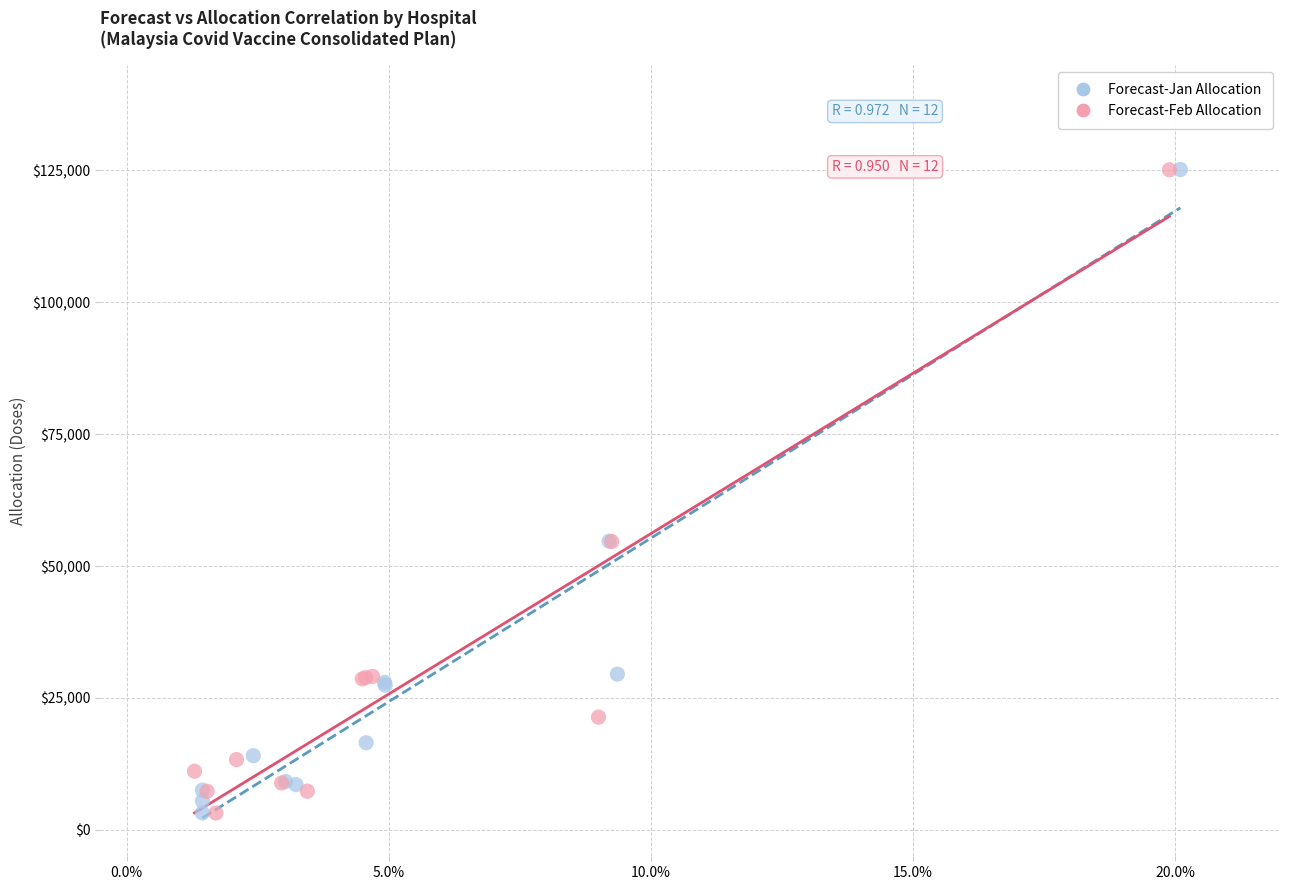

What are all the series names shown in the legend?

Forecast-Jan Allocation, Forecast-Feb Allocation